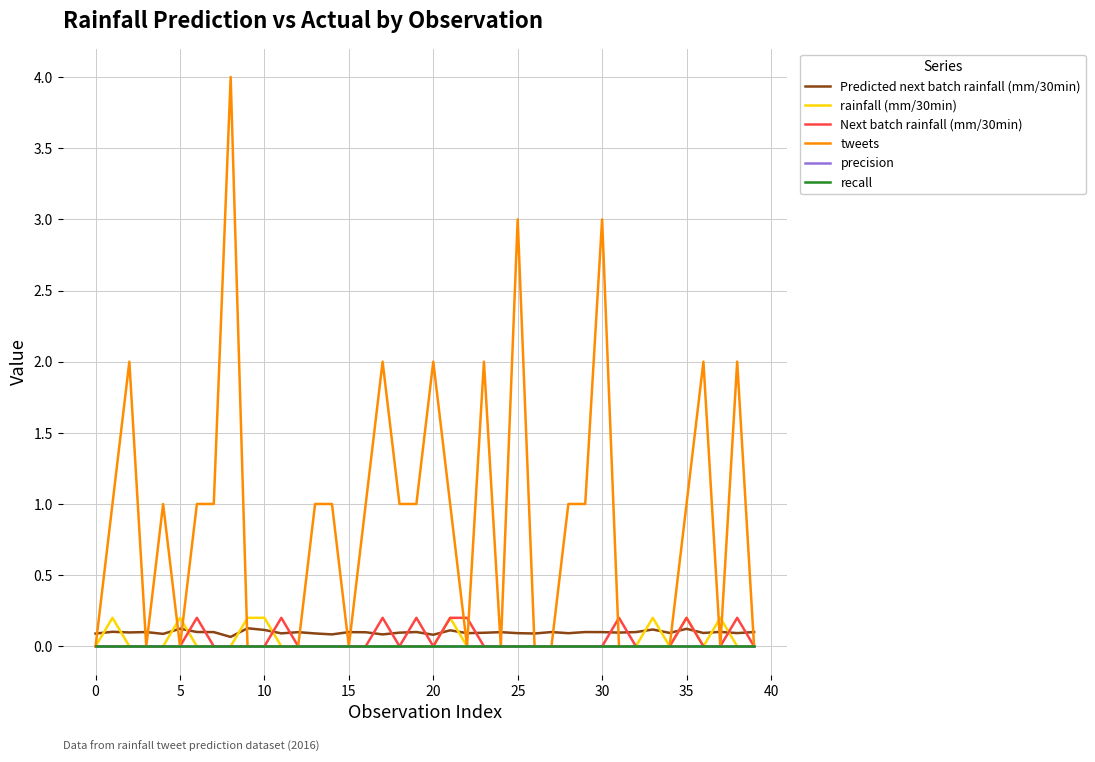

True or false: Next batch rainfall (mm/30min) and rainfall (mm/30min) cross at least once.

True